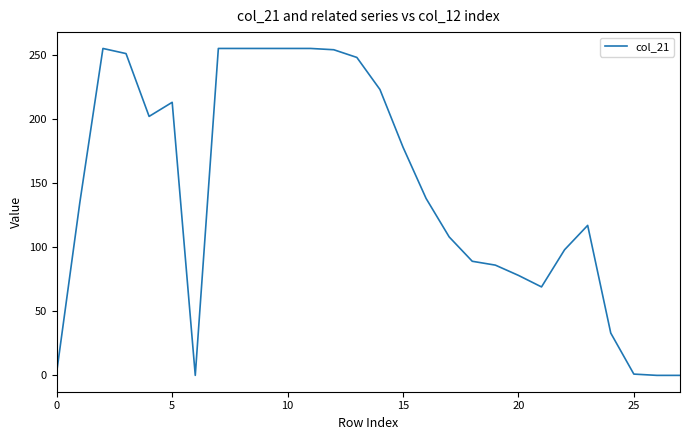

What is the greatest value displayed?

255